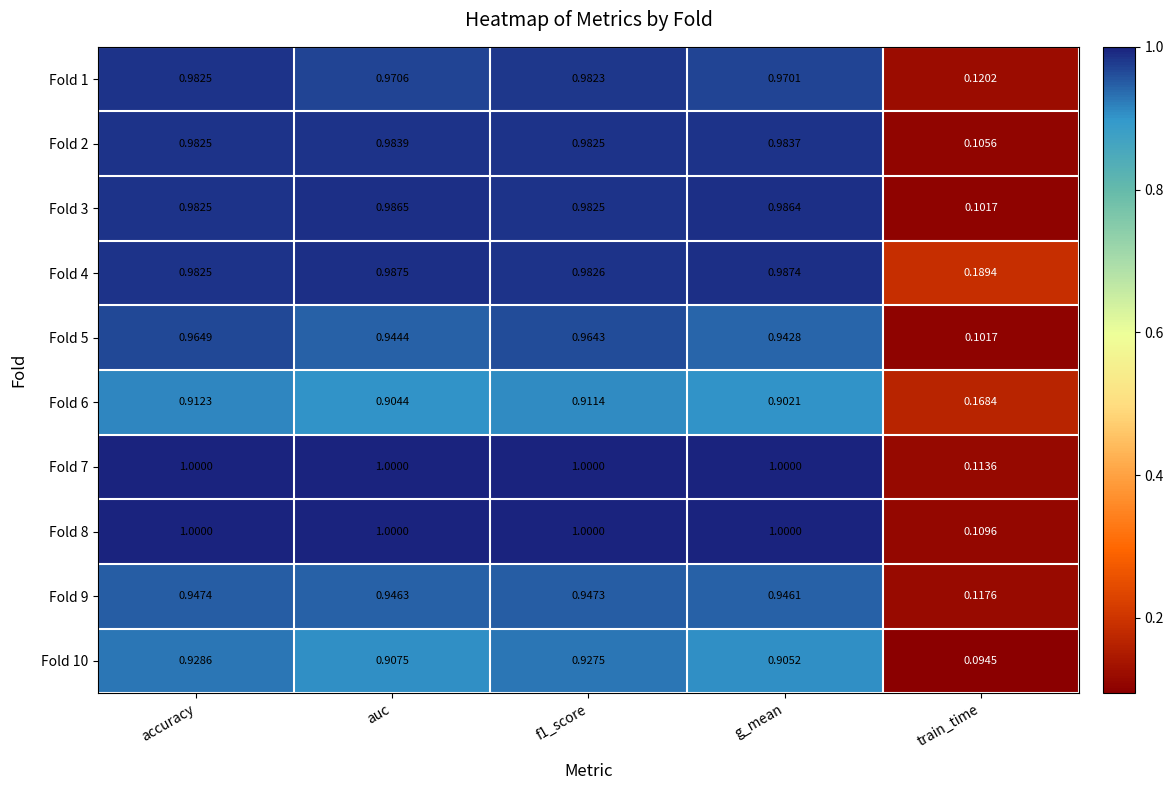

Which label corresponds to the smallest value in the chart?

train_time